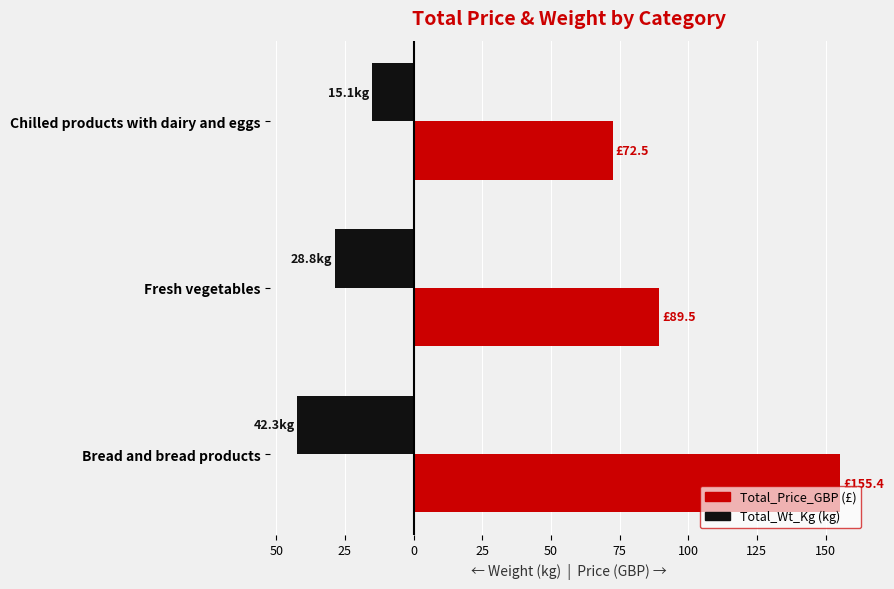

How many bars are there in each group?

2